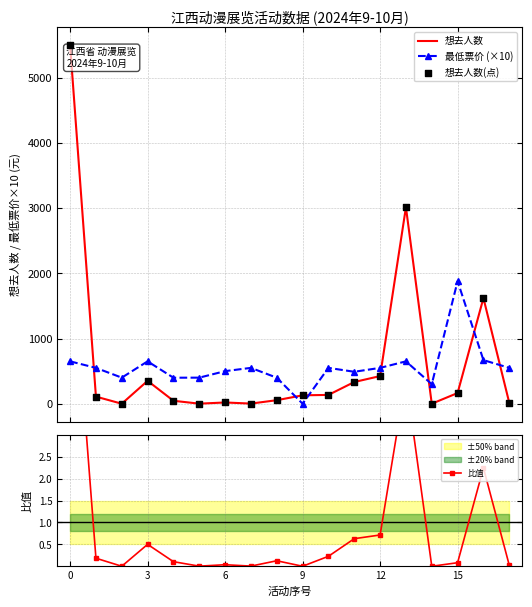

Which series reaches the minimum Y coordinate?

想去人数